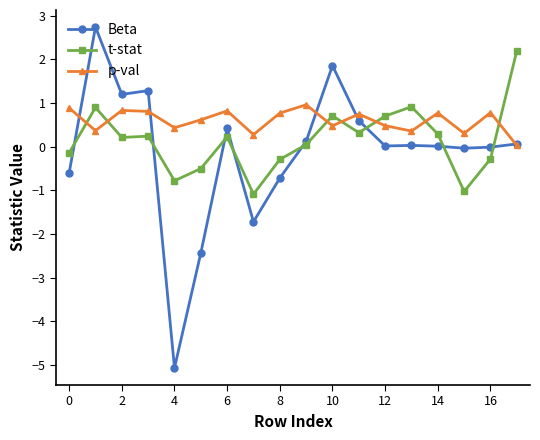

What is the maximum value for Beta?

2.7